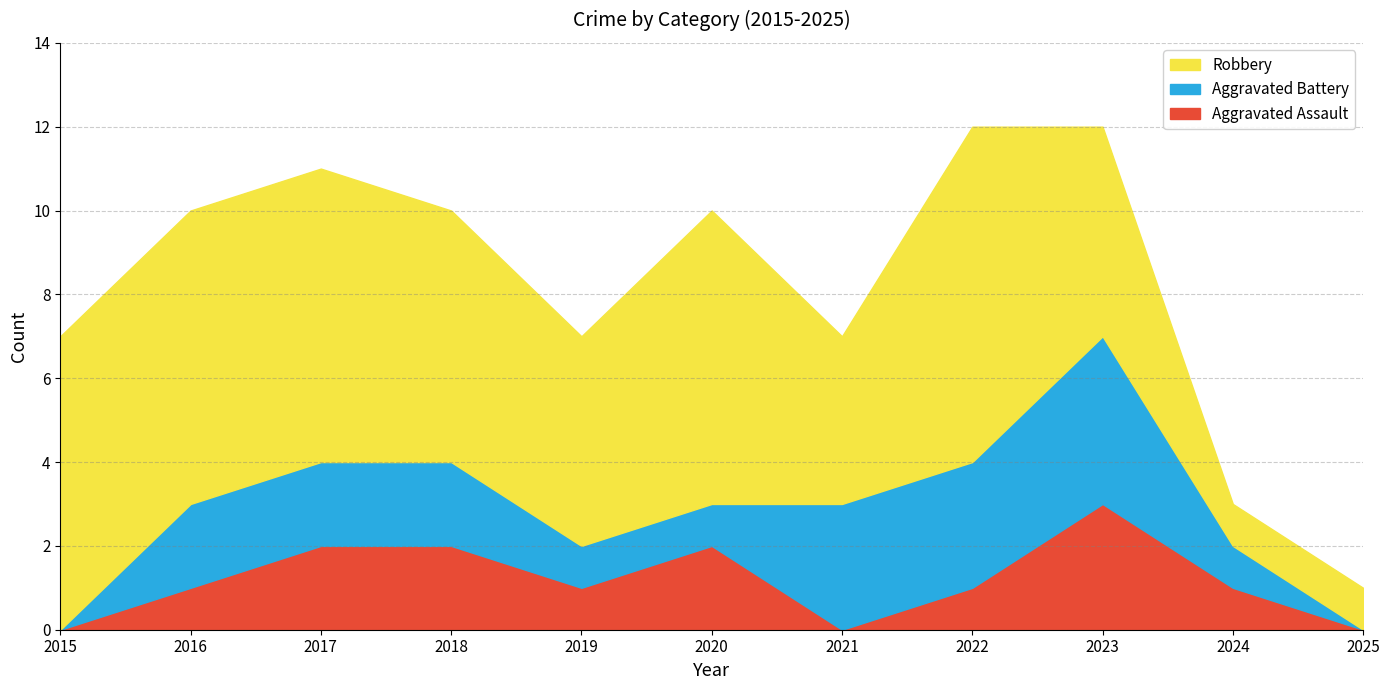

How many Robbery values are between 4 and 7?

8